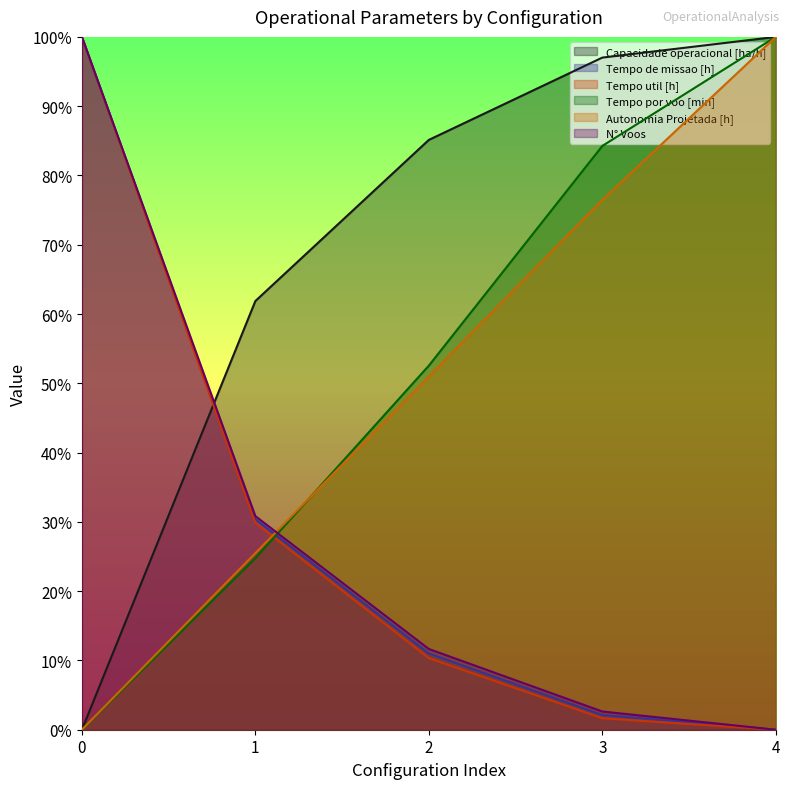

What is the difference between the N° Voos values at 0 and 1?

0.7